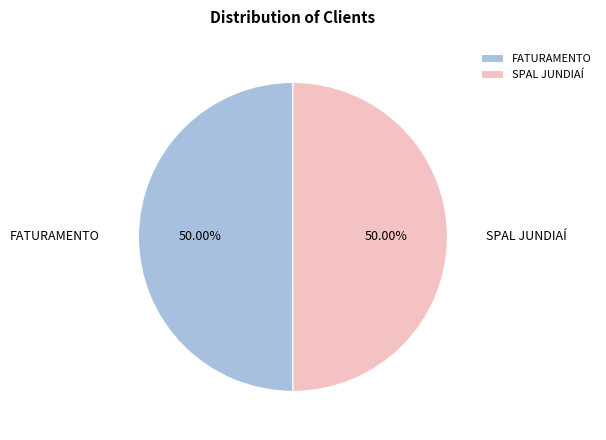

What portion of the pie excludes SPAL JUNDIAÍ?

50.0%